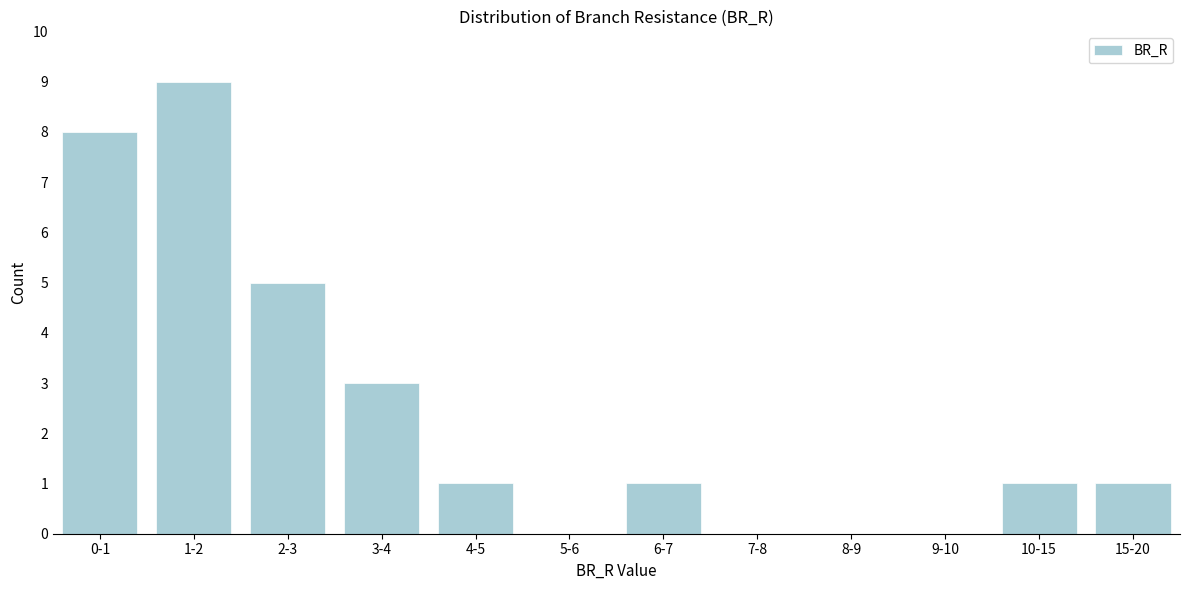

Reading right to left, transcribe all the data shown in this chart.

15-20=1	10-15=1	9-10=0	8-9=0	7-8=0	6-7=1	5-6=0	4-5=1	3-4=3	2-3=5	1-2=9	0-1=8